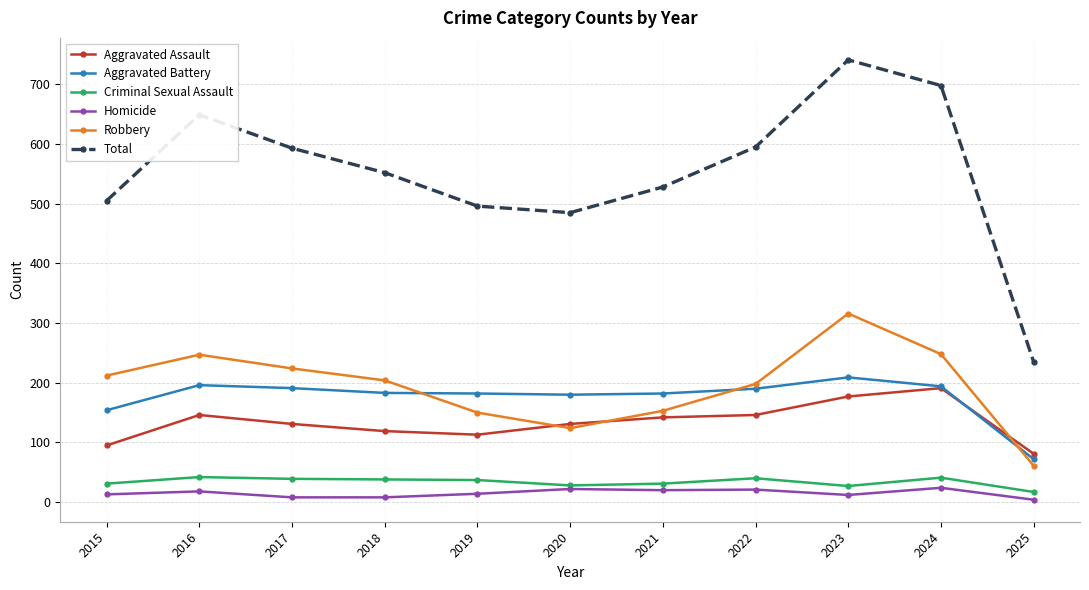

True or false: Total and Criminal Sexual Assault cross at least once.

False